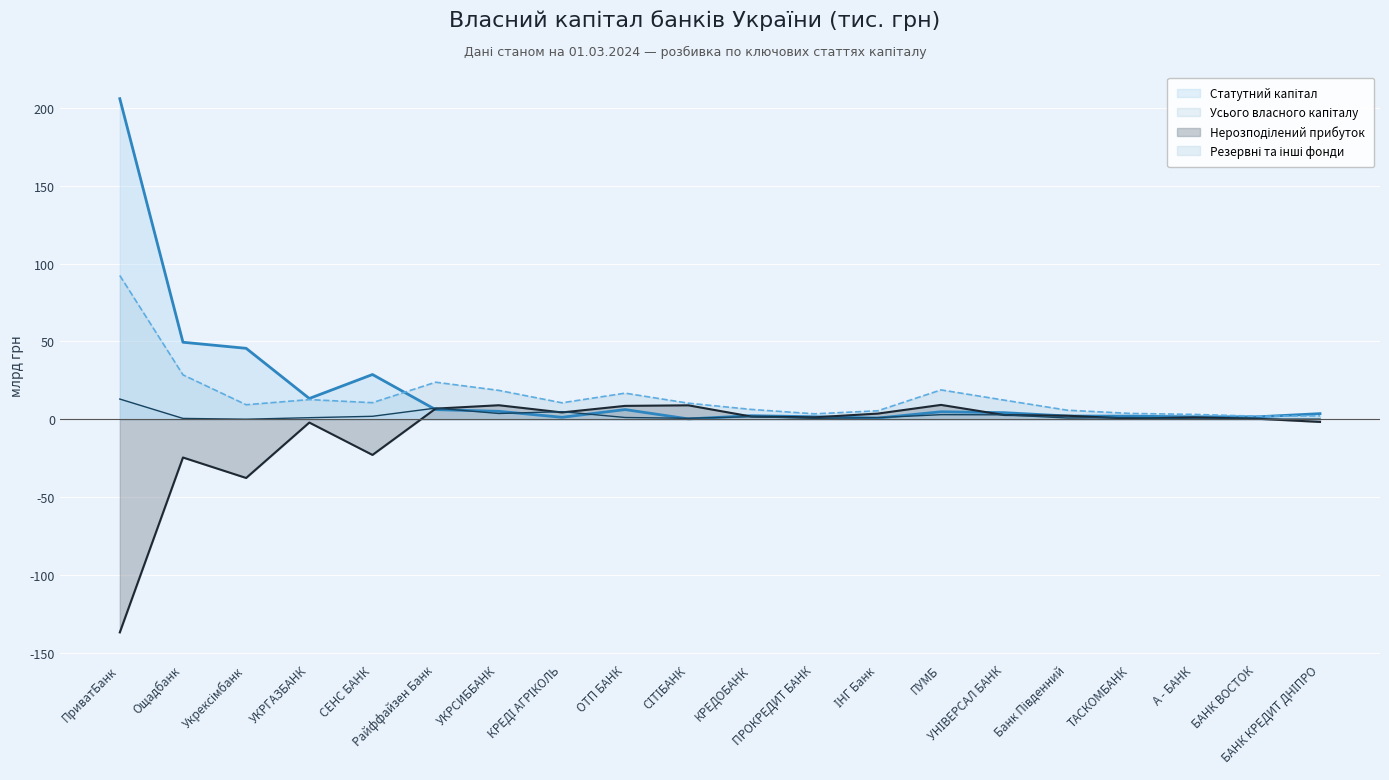

What is the average value of the Статутний капітал series?

19.3